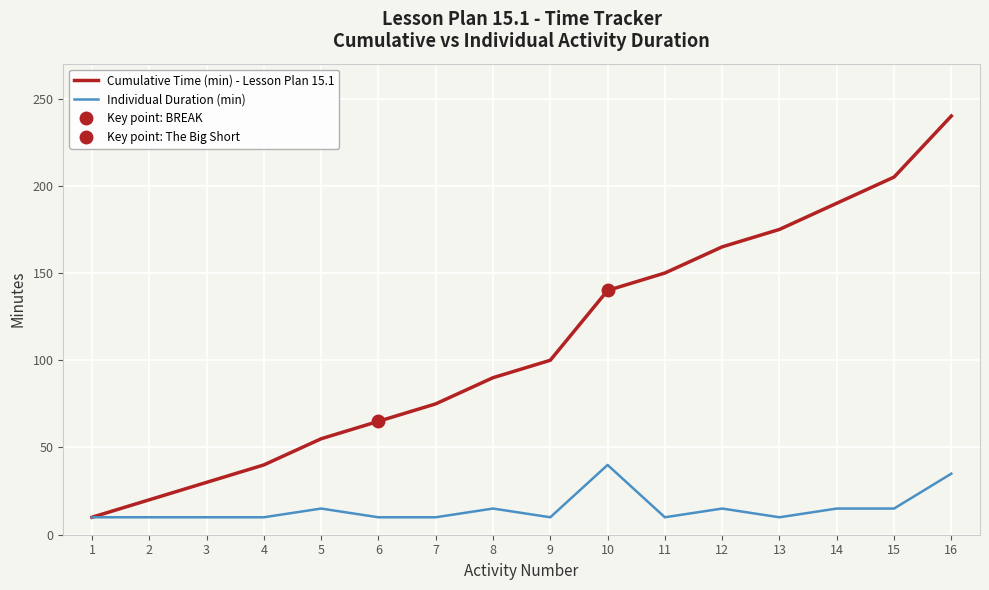

What is the sum of the Individual Duration (min) values at 12 and 9?

25